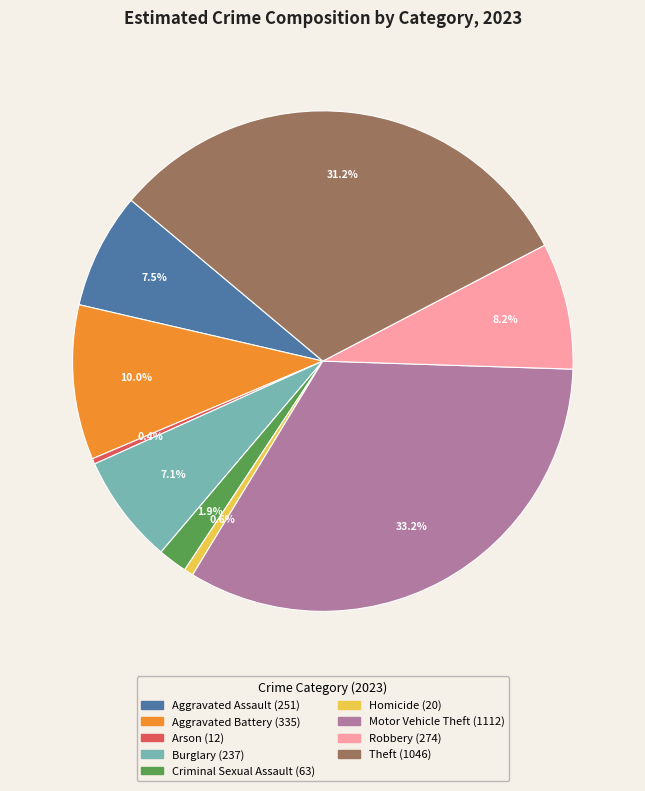

How many slices are in this pie chart?

9